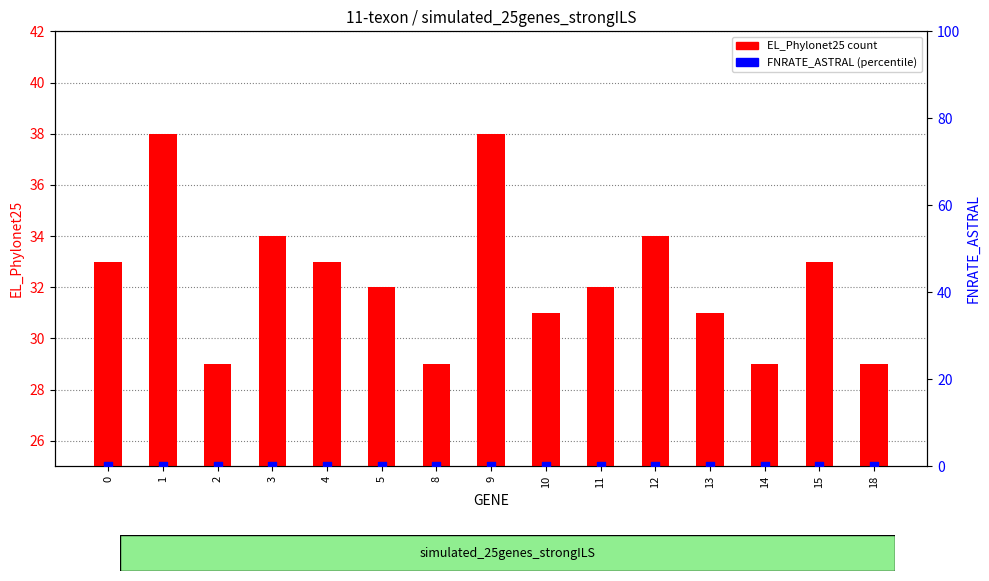

Which series contains the highest Y value?

EL_Phylonet25